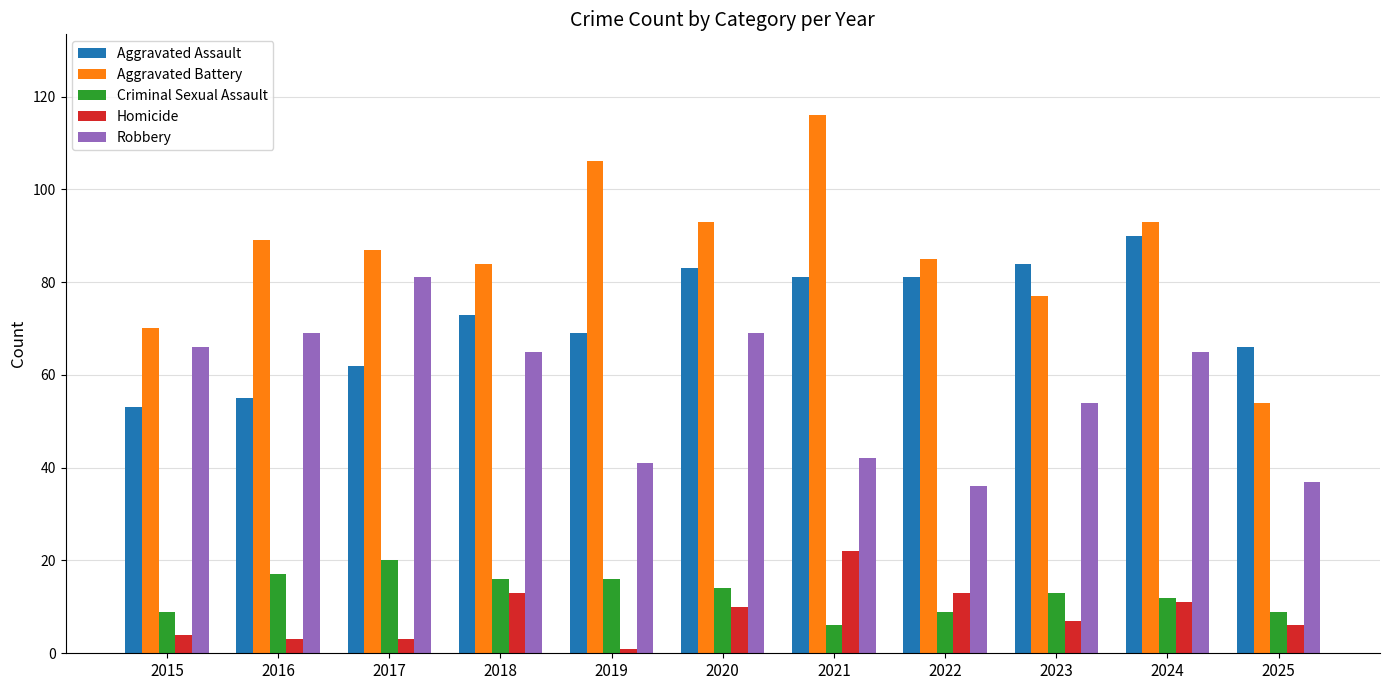

At which label does Aggravated Battery first exceed 87?

2016